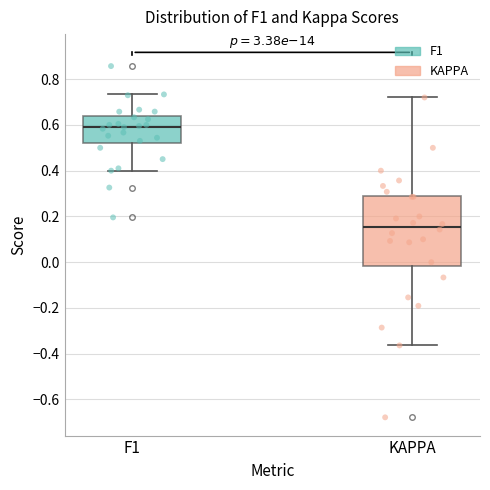

Where is the upper edge of the box for F1 on the y-axis? The values are not printed on the chart, so give them approximately, as read against the axis.

0.64